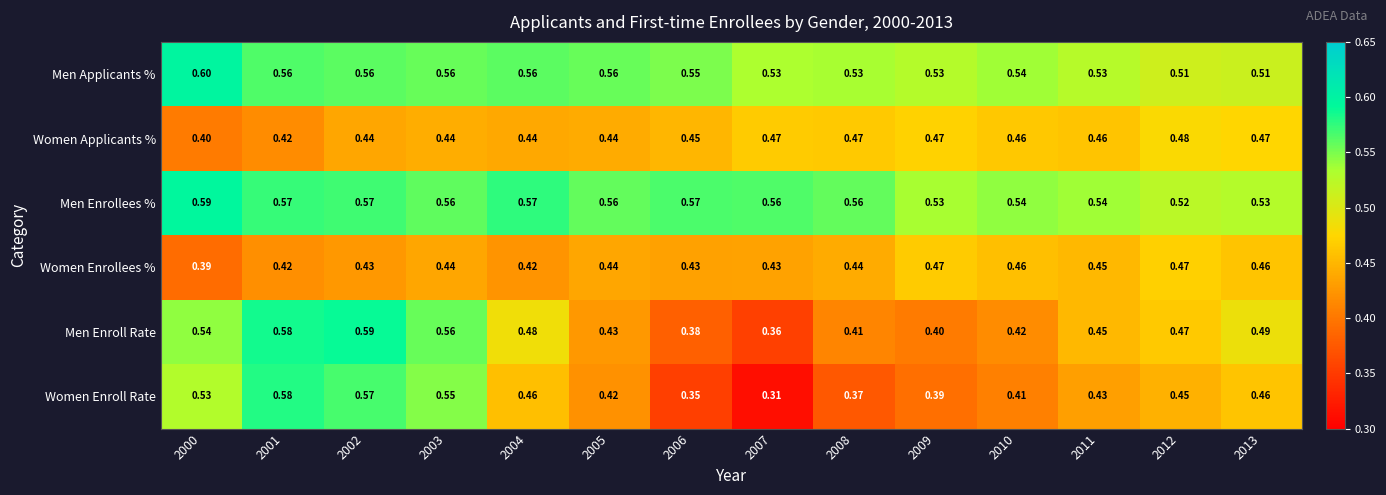

Which series has the widest spread of values?

Women Enroll Rate